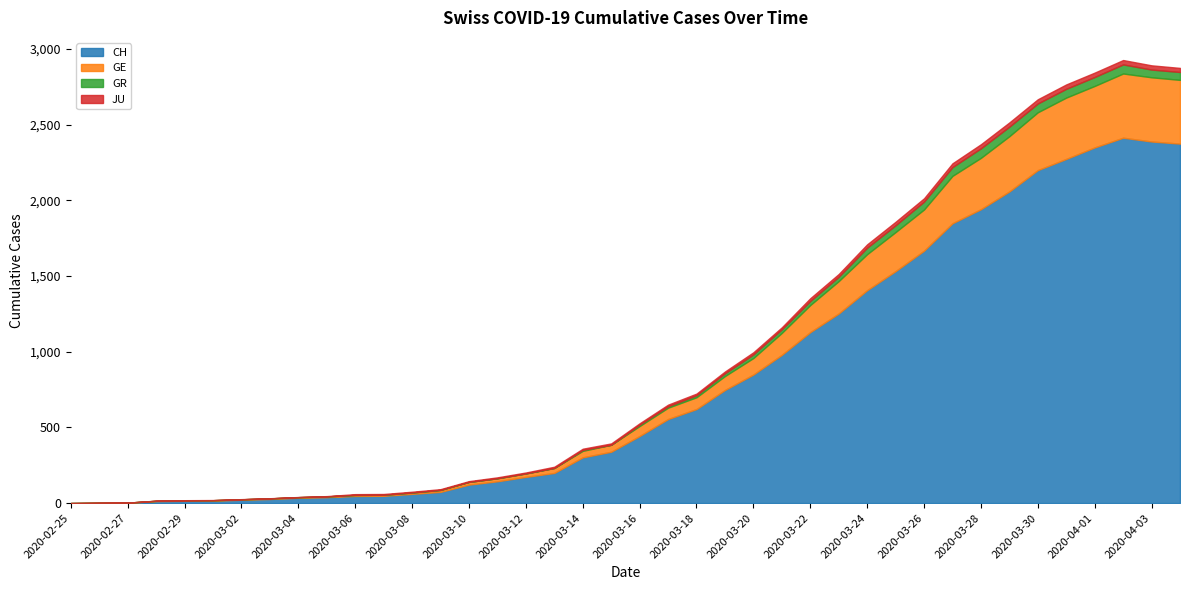

How many distinct data groups are displayed?

4